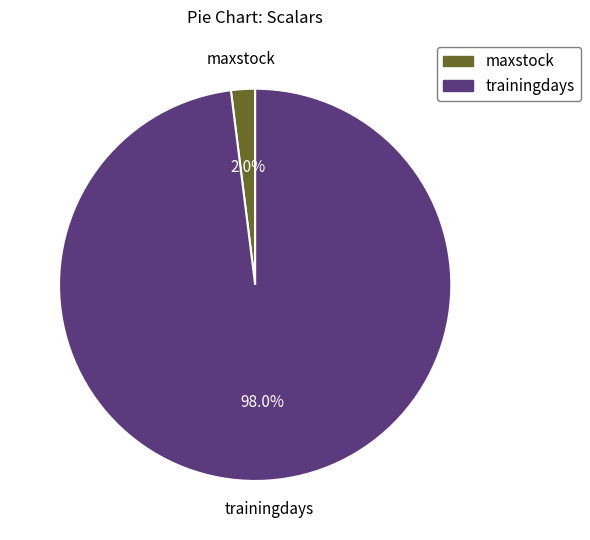

Count the number of slices in the pie.

2